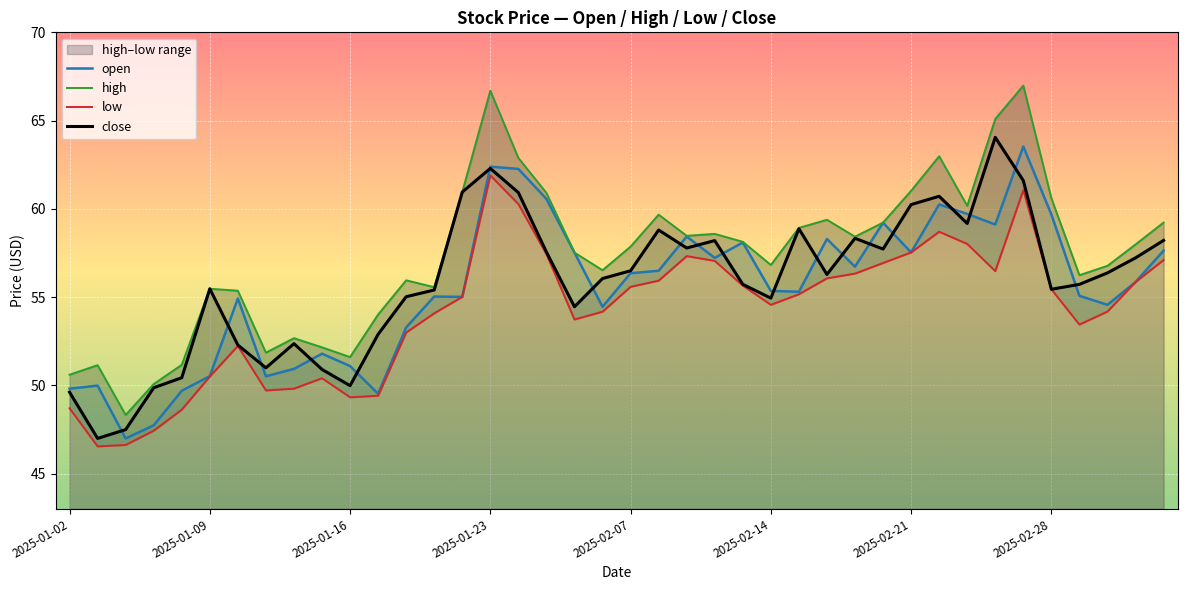

What is the maximum value for open?

63.5